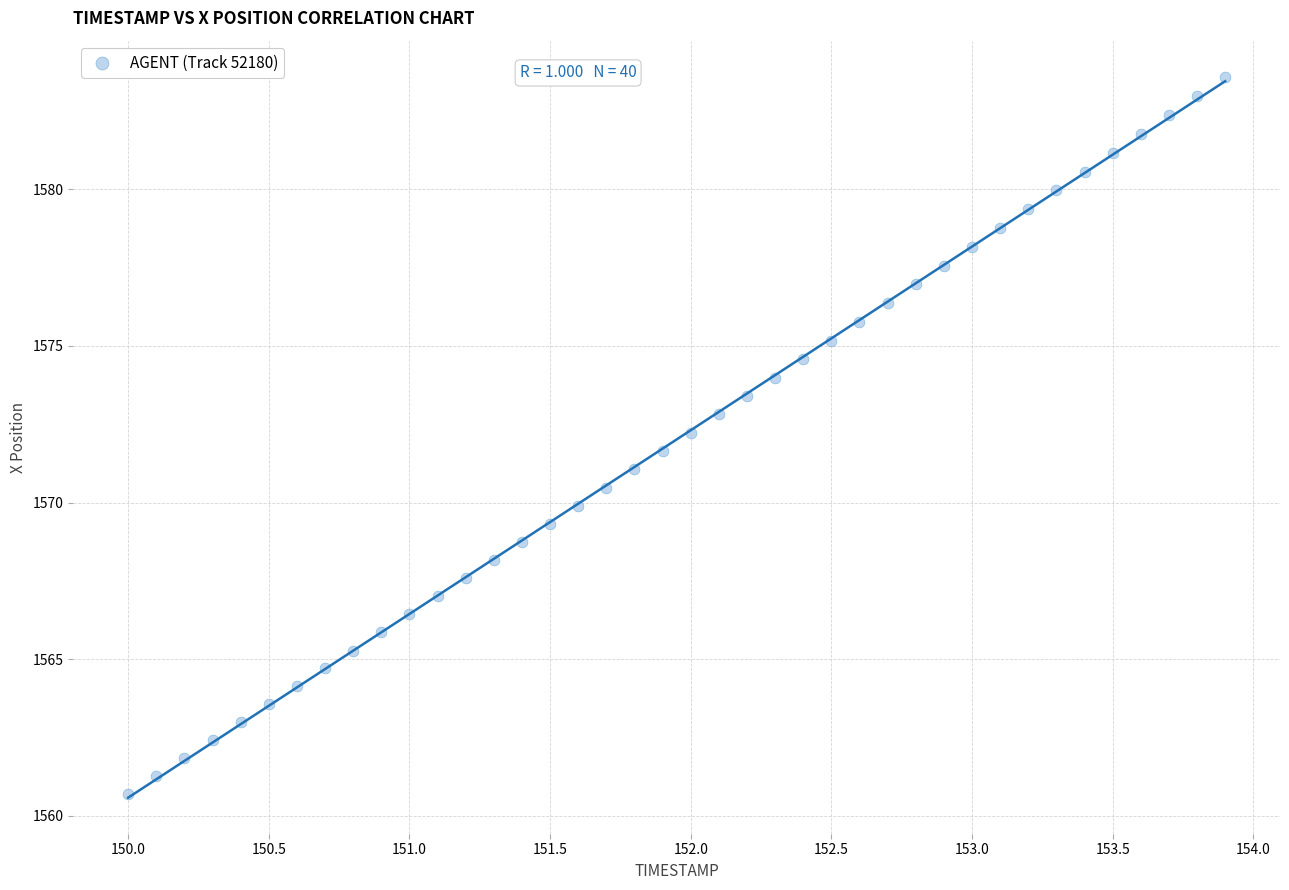

What is the range of X values (max minus min)?

3.9